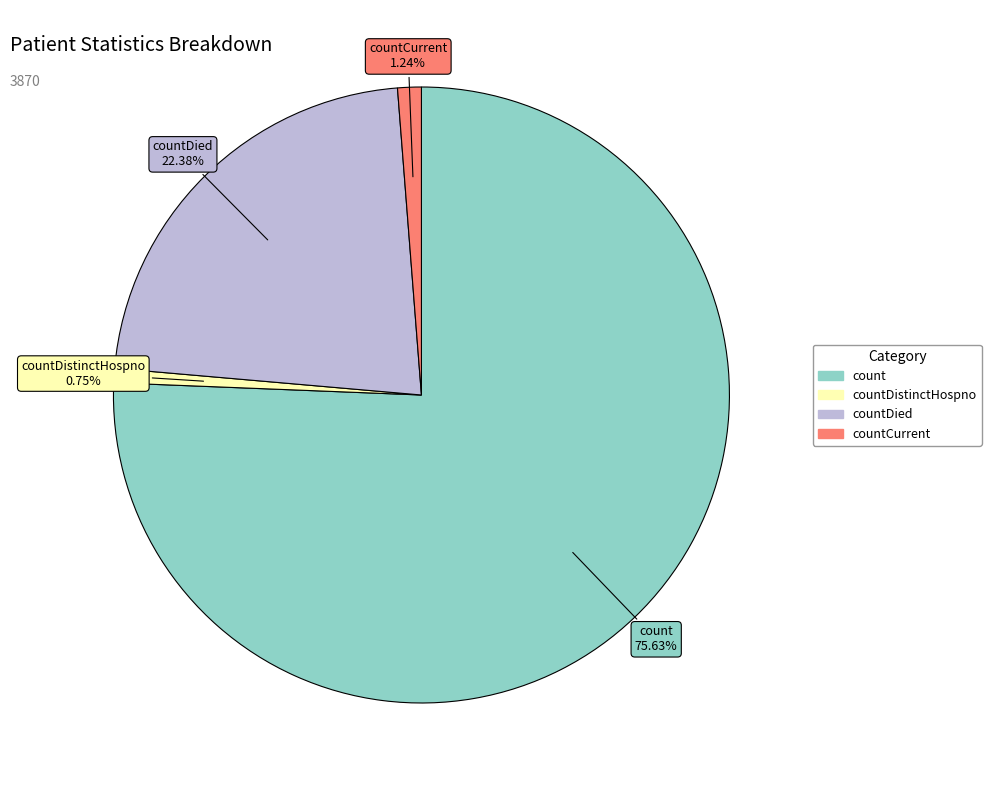

Is there a majority slice in this chart?

Yes